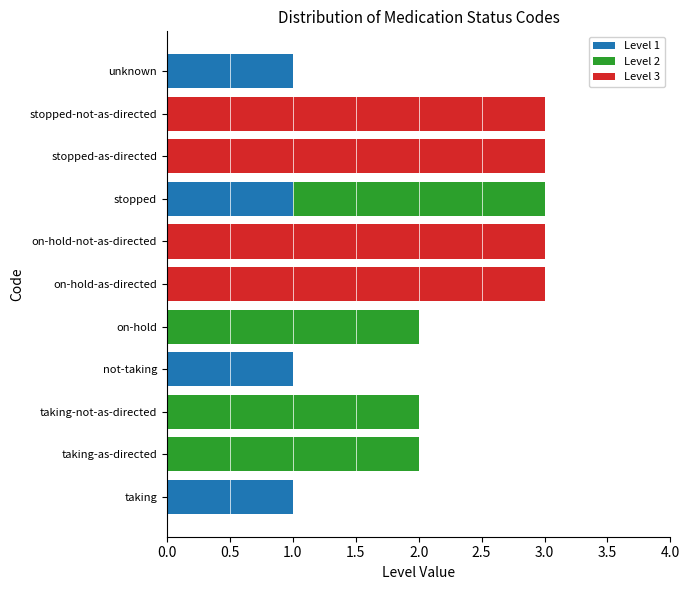

What is the total value across all series at stopped-as-directed?

3